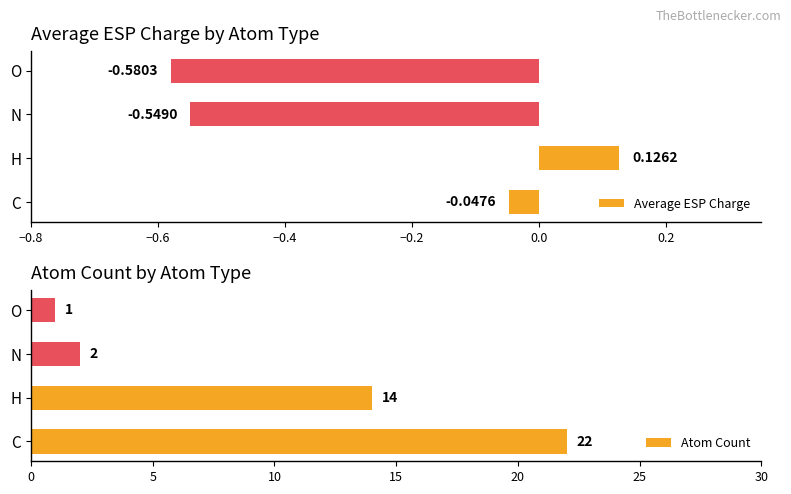

At which label is Average ESP Charge closest to 0?

C